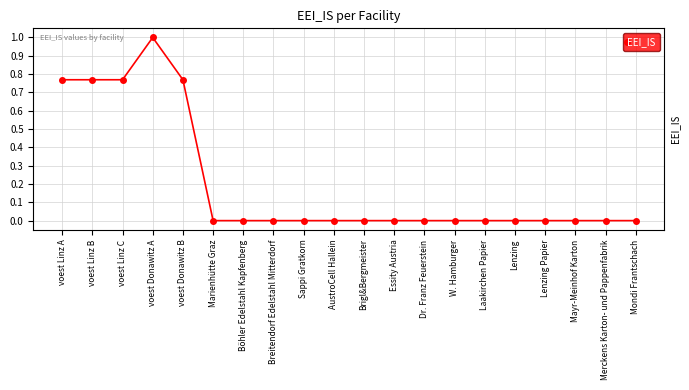

What is the difference between the maximum and minimum values?

1.0